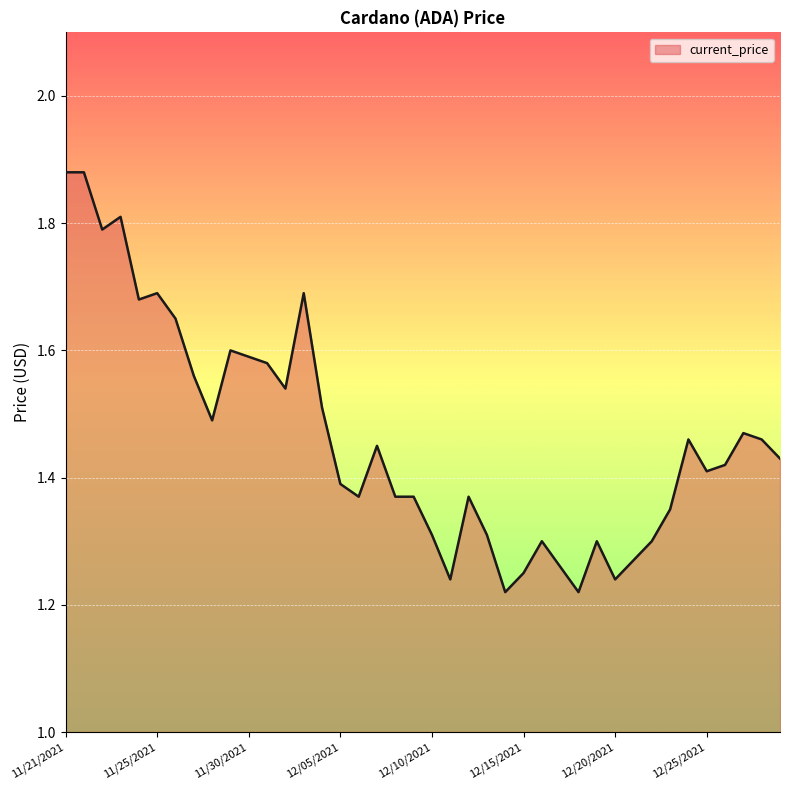

What is the difference between the maximum and minimum values?

0.7